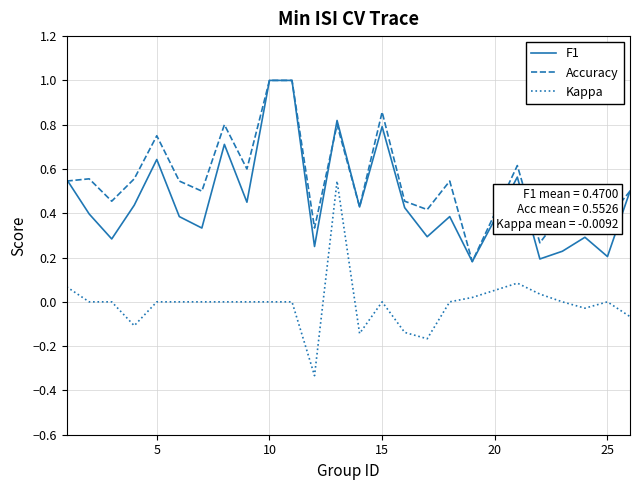

Count the Accuracy values in the range 0 to 1.

25